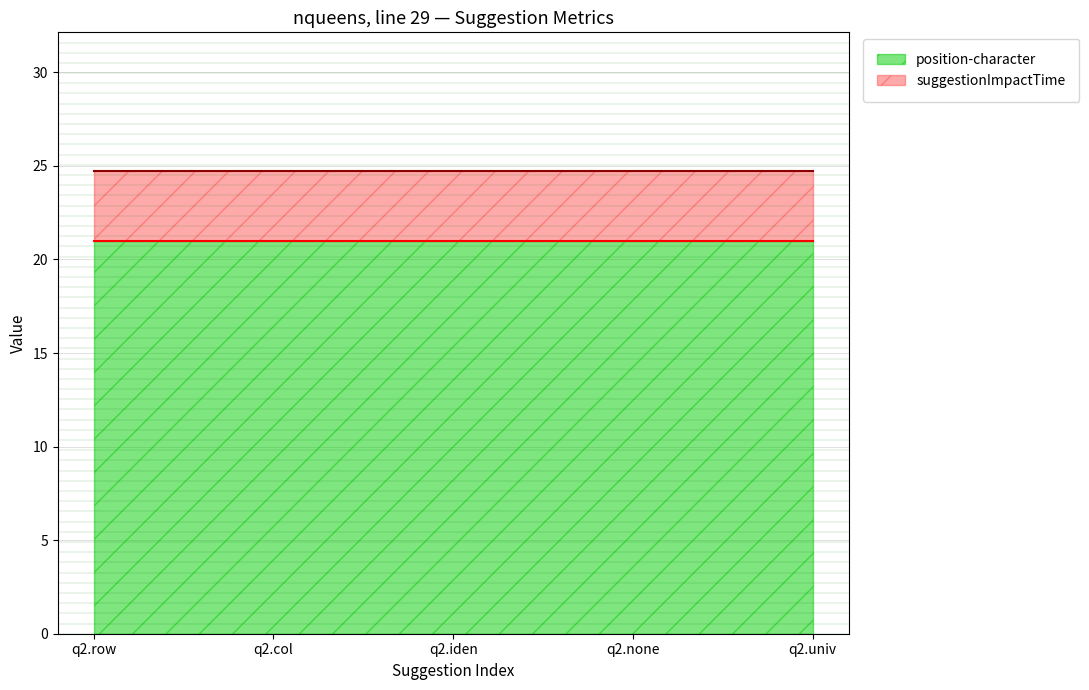

True or false: position-character has a value of 31.8 at q2.row.

False